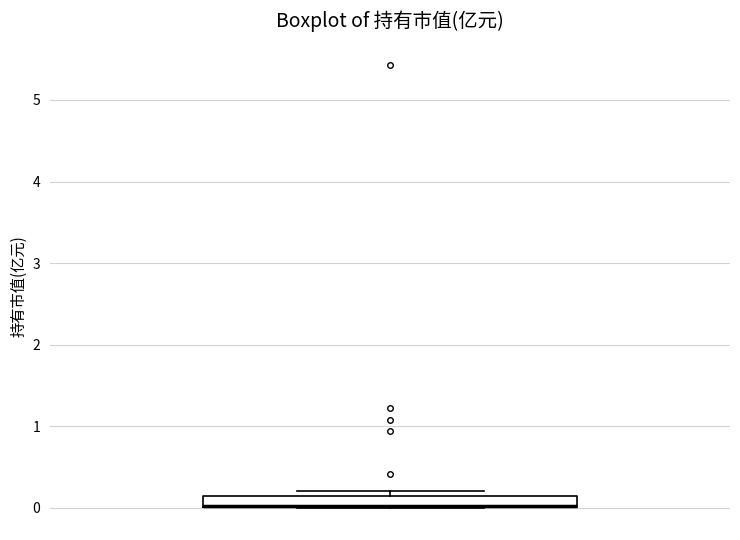

Where is the upper edge of the box on the y-axis? The values are not printed on the chart, so give them approximately, as read against the axis.

0.2